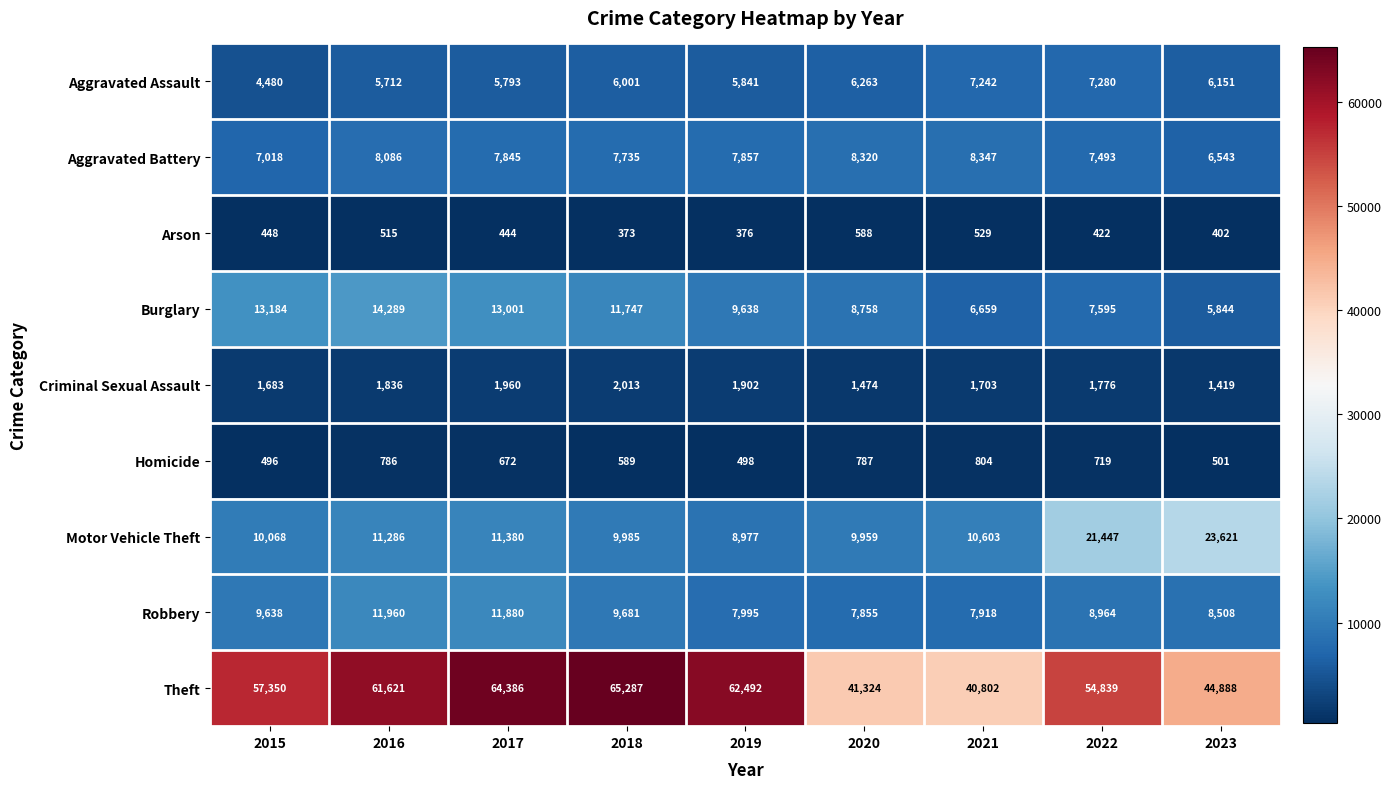

The Arson series shows 748 at 2017. True or false?

False